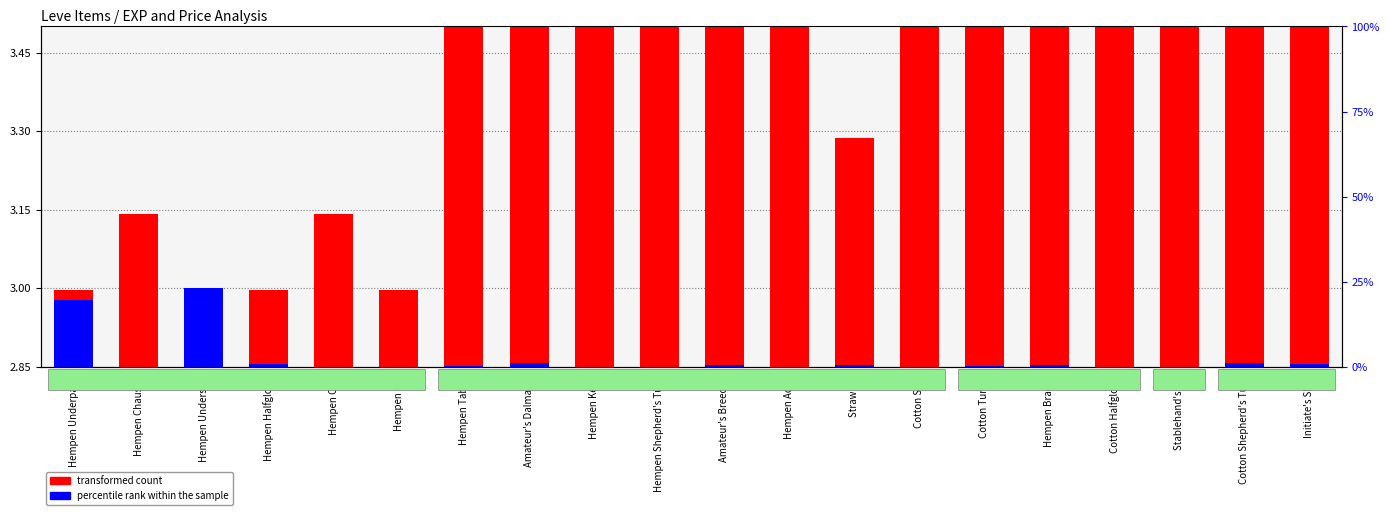

What is the label of the 8th bar from the left?

Amateur's Dalmatica